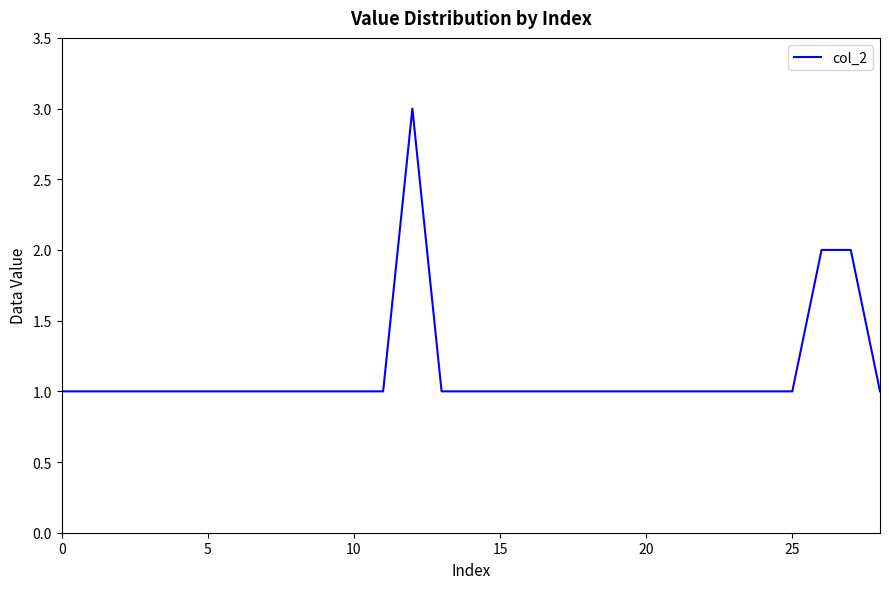

How many values are between 1 and 2?

28